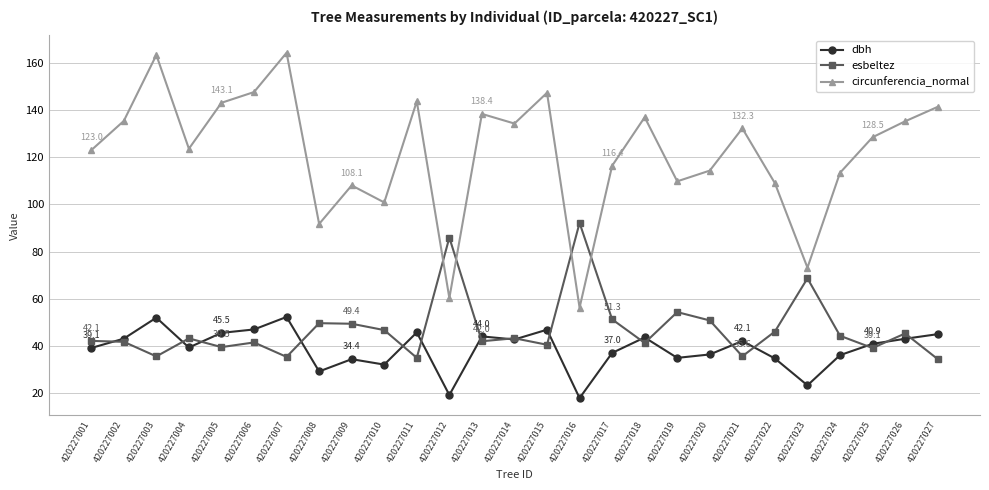

After their last crossing, which series has the higher values: esbeltez or dbh?

dbh